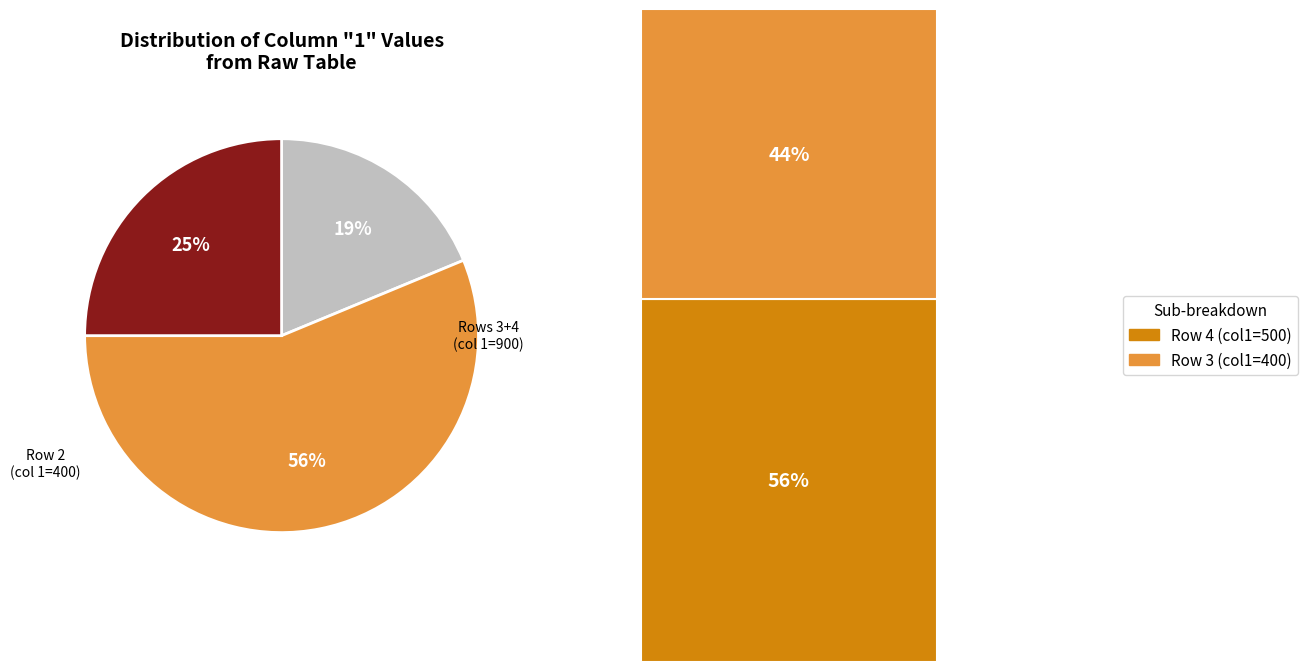

Which has a higher value, Row 2 or Row 3?

Row 2